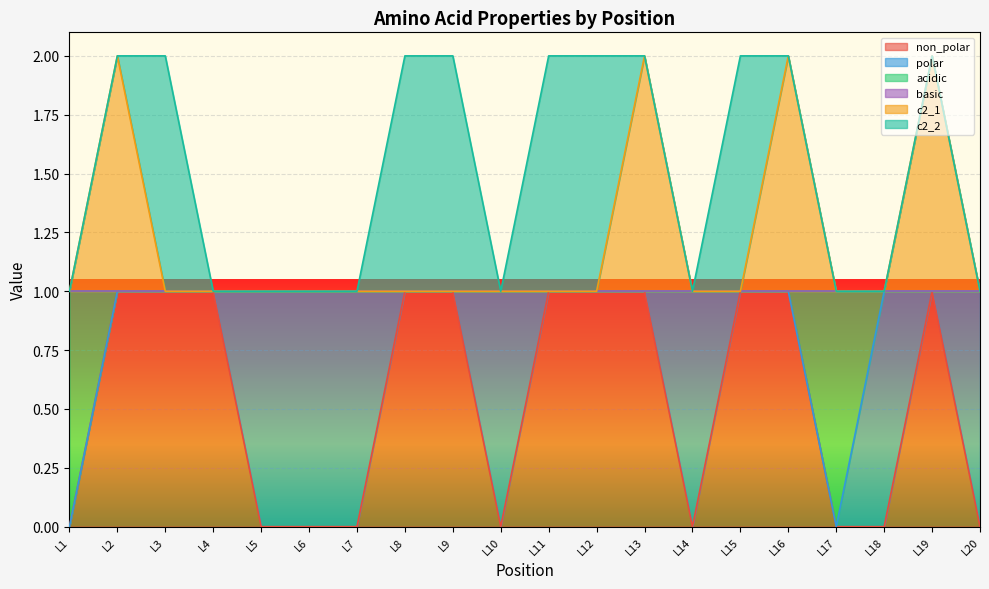

What is the average value of the c2_1 series?

1